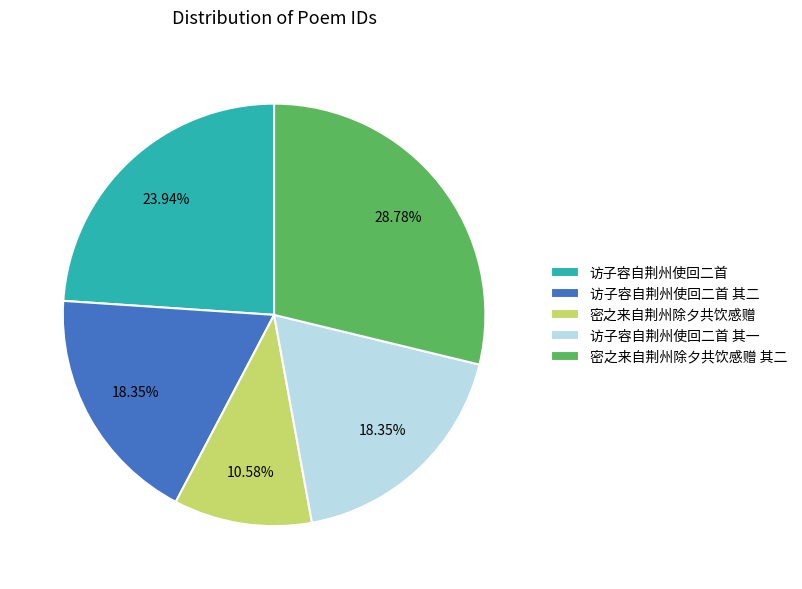

To the nearest percent, what is the difference between the 密之来自荆州除夕共饮感赠 and 密之来自荆州除夕共饮感赠 其二 slice percentages?

18%